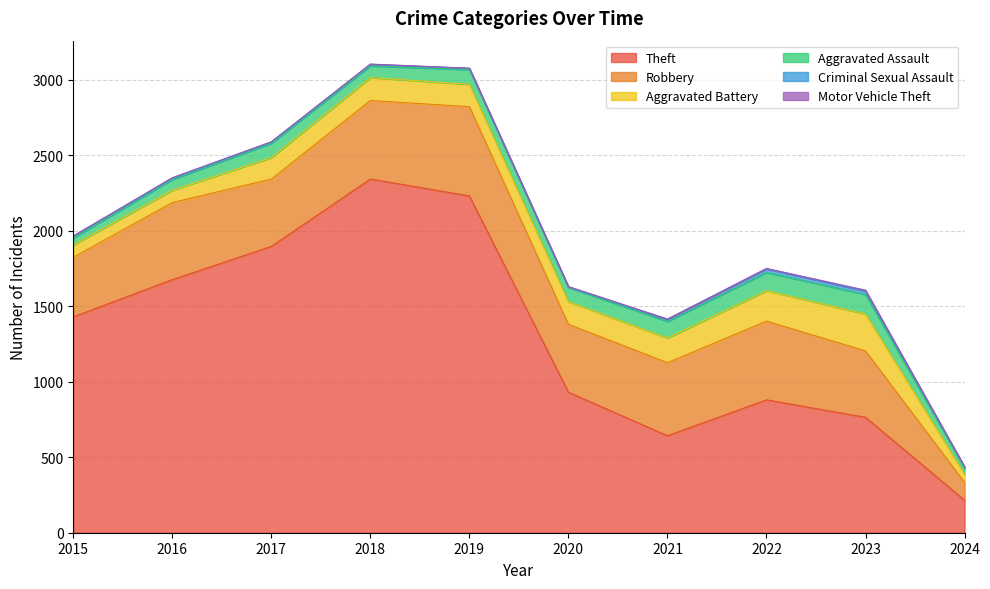

True or false: Robbery and Aggravated Battery cross at least once.

False